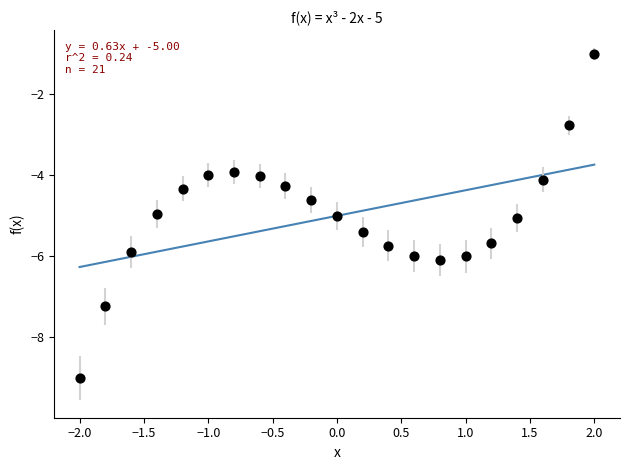

What is the range of X values (max minus min)?

4.0